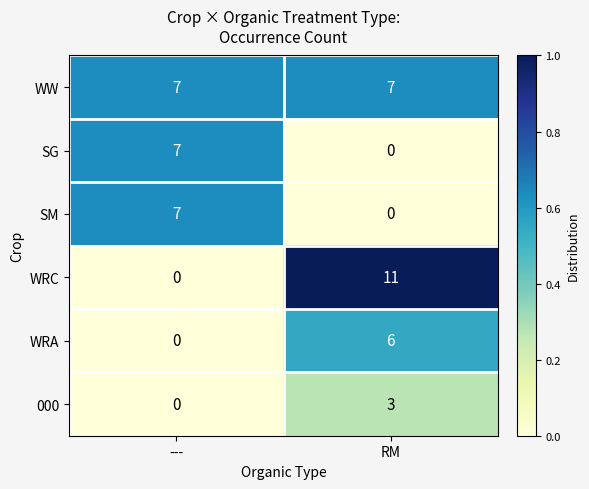

At which label is WRA closest to 3?

---